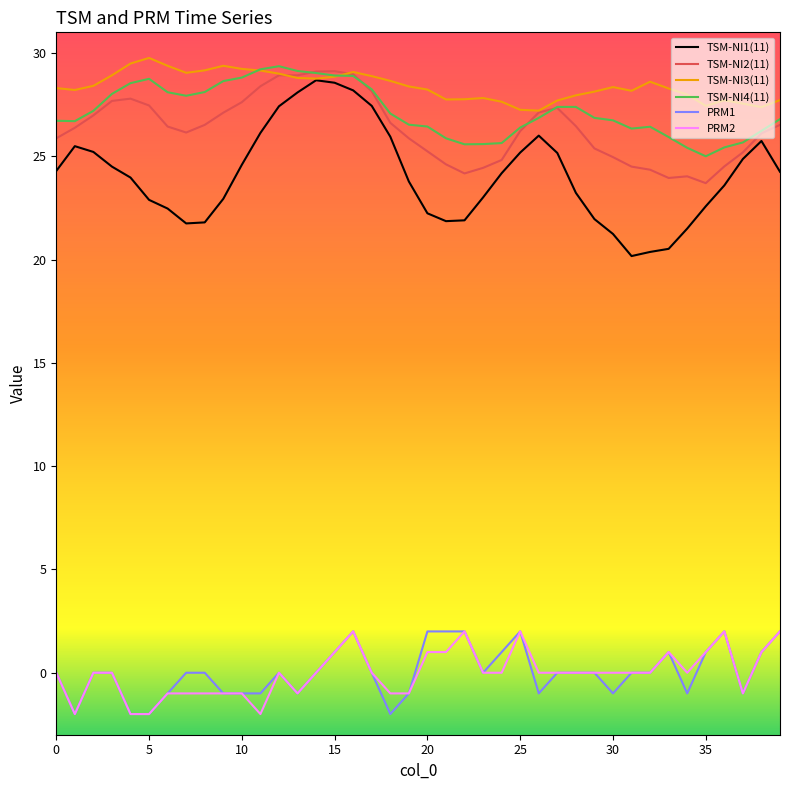

True or false: TSM-NI1(11) and TSM-NI4(11) intersect in this chart.

False